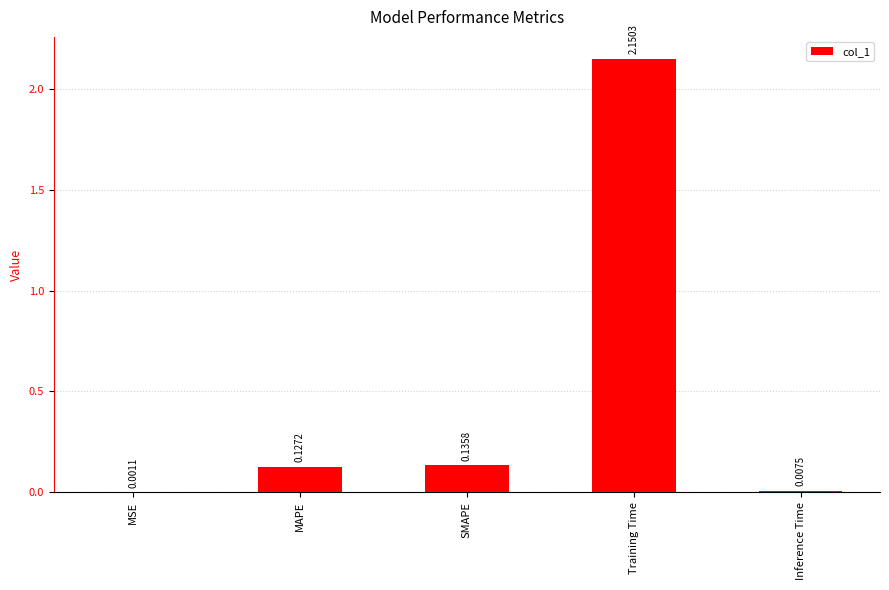

Which category has the highest value across all series?

Training Time